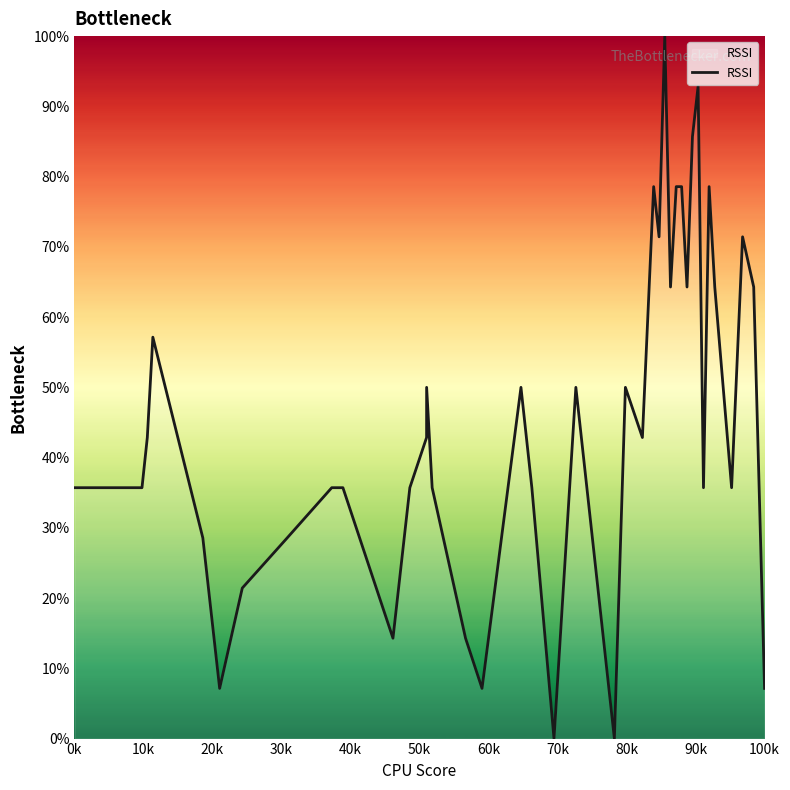

Does the chart have visible grid lines?

No